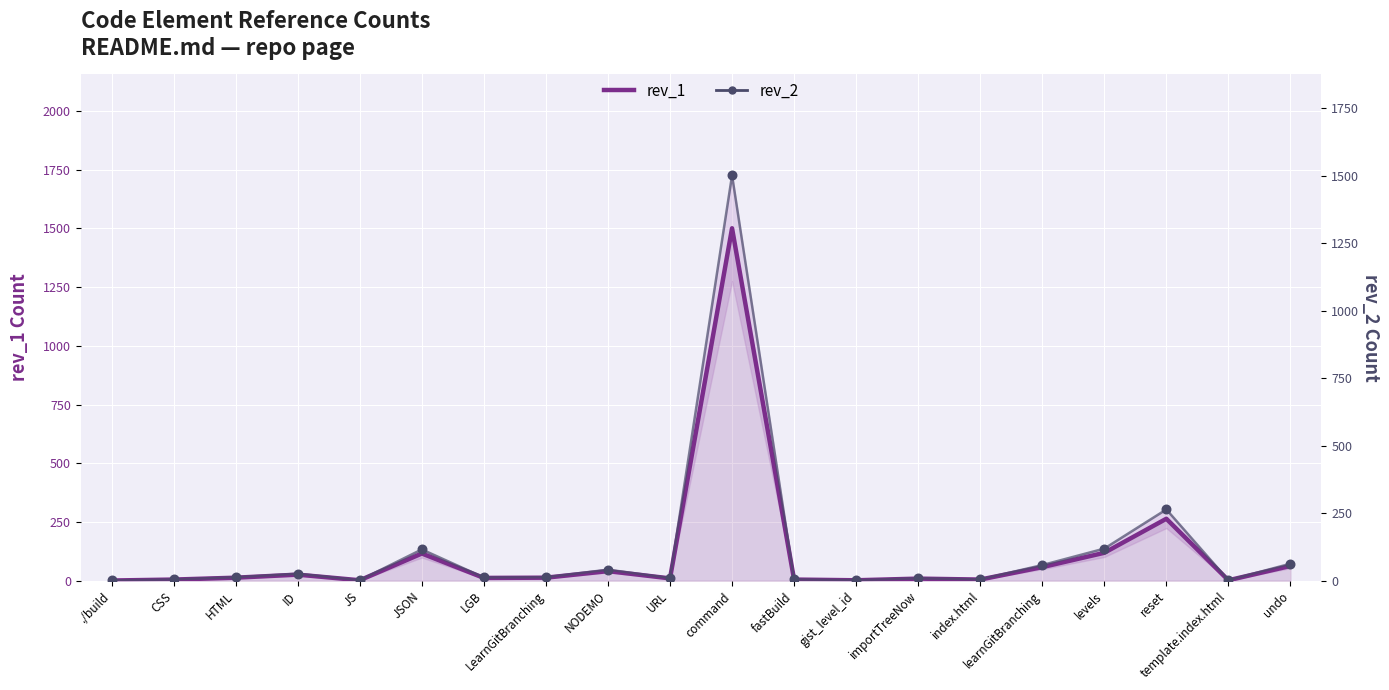

Which series has the largest total across all categories?

rev_1